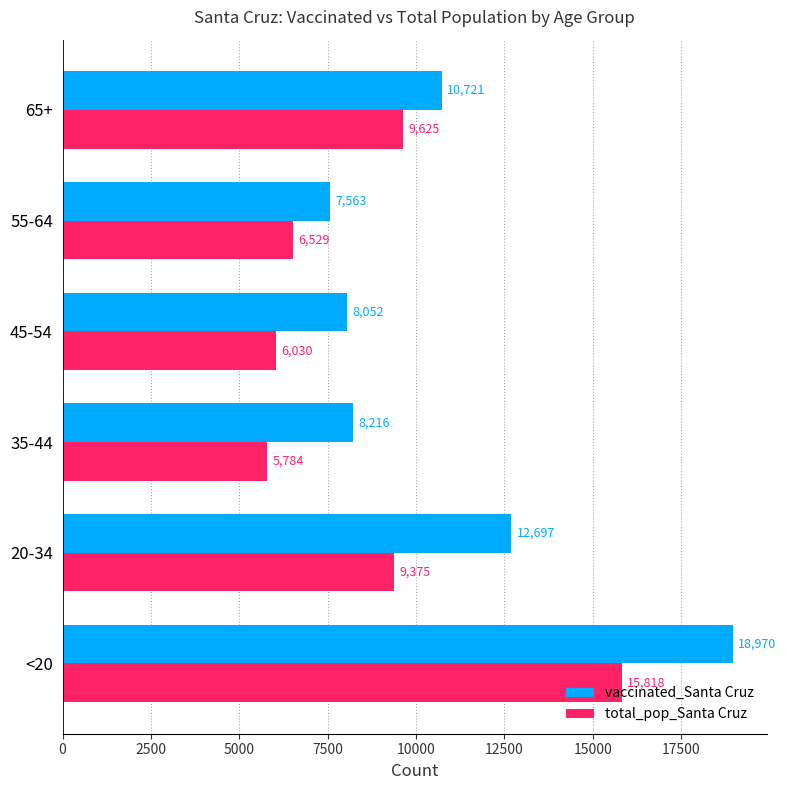

The total_pop_Santa Cruz series shows 5784 at 35-44. True or false?

True